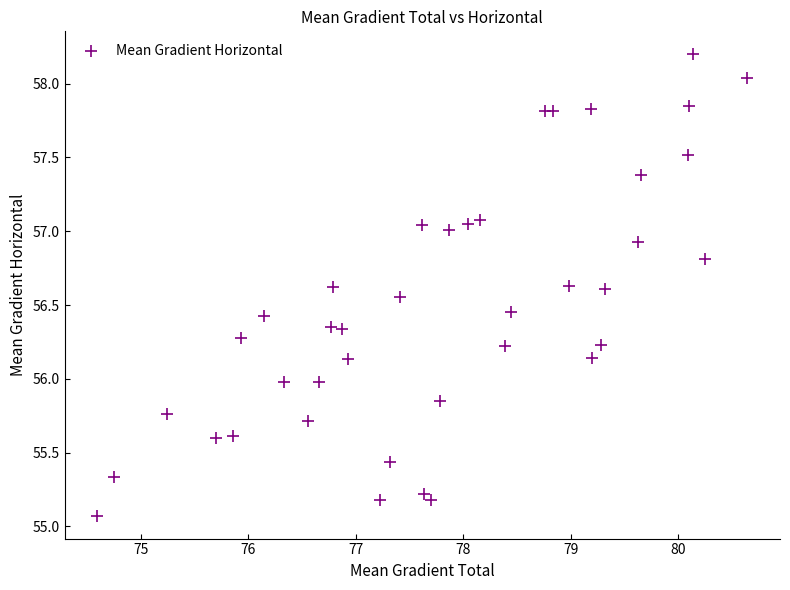

What is the range of X values (max minus min)?

6.1